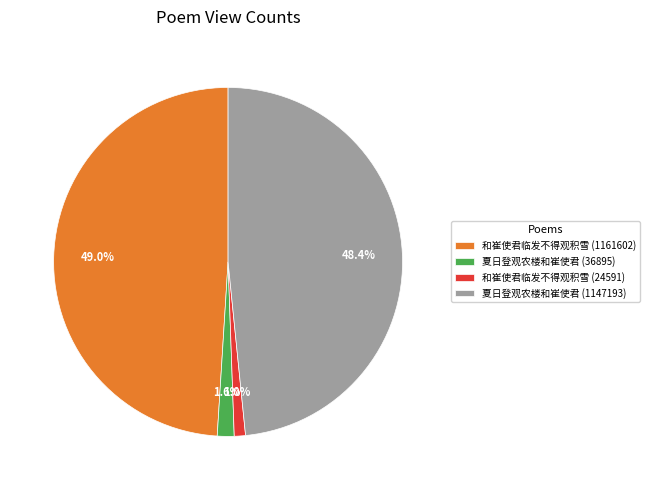

To the nearest percent, what portion does 夏日登观农楼和崔使君 (36895) represent?

2%